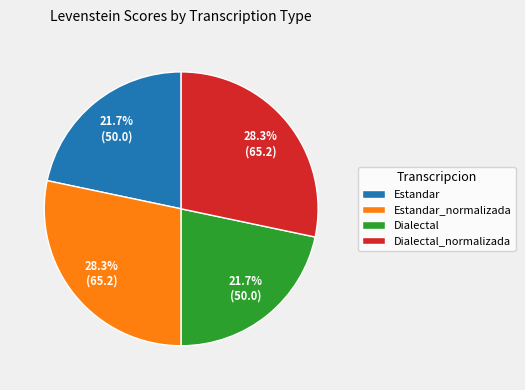

Combined, what portion of the pie is Estandar and Dialectal?

43.4%